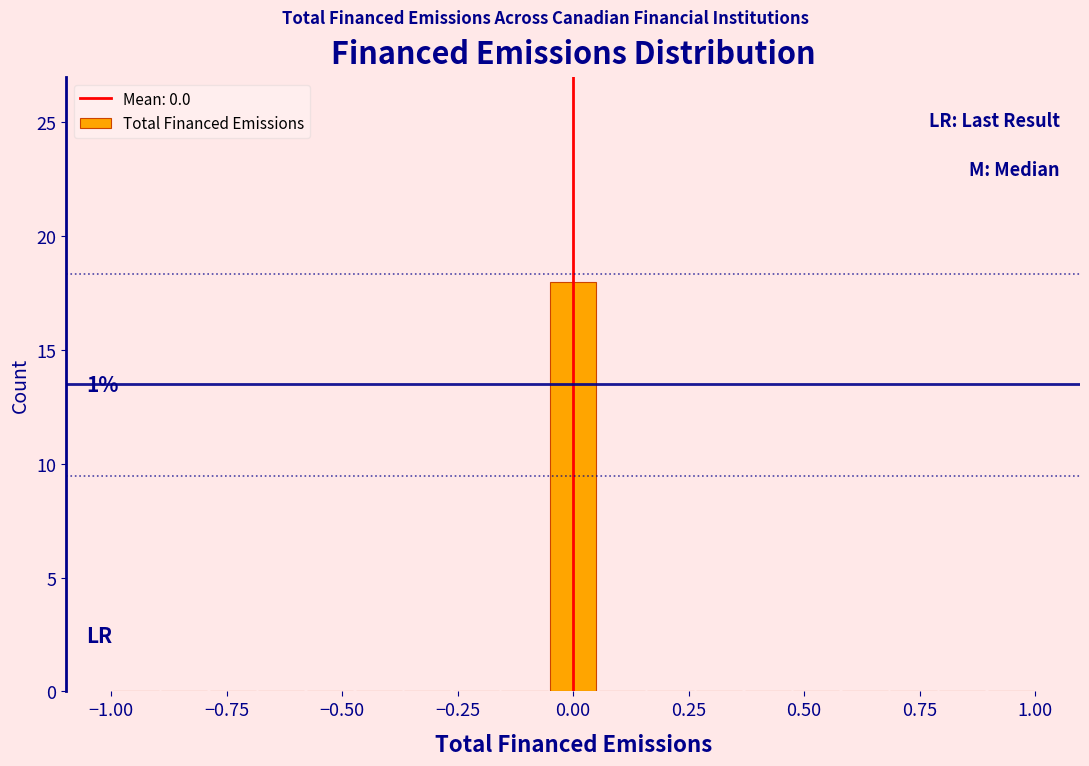

Read against the x-axis, roughly where is the centre of the tallest bar?

0.00